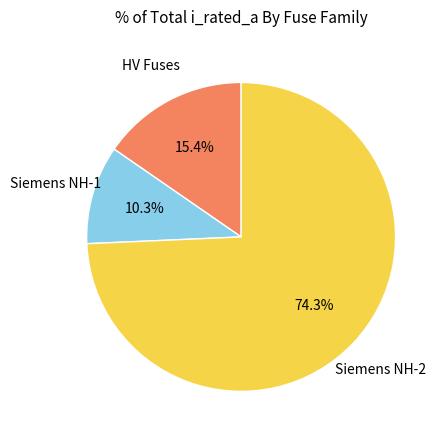

To the nearest percent, what is the average slice percentage?

33%